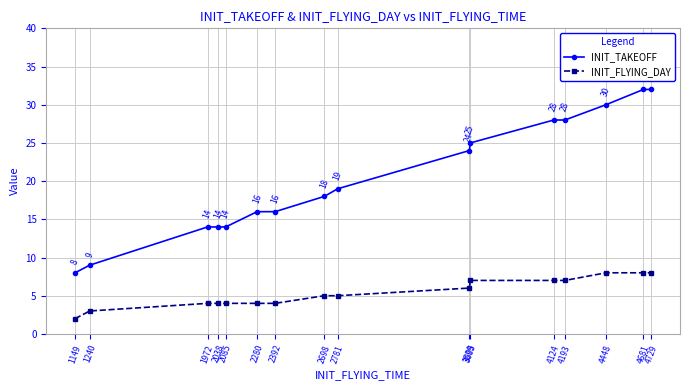

Which series has the largest range (max minus min)?

INIT_TAKEOFF